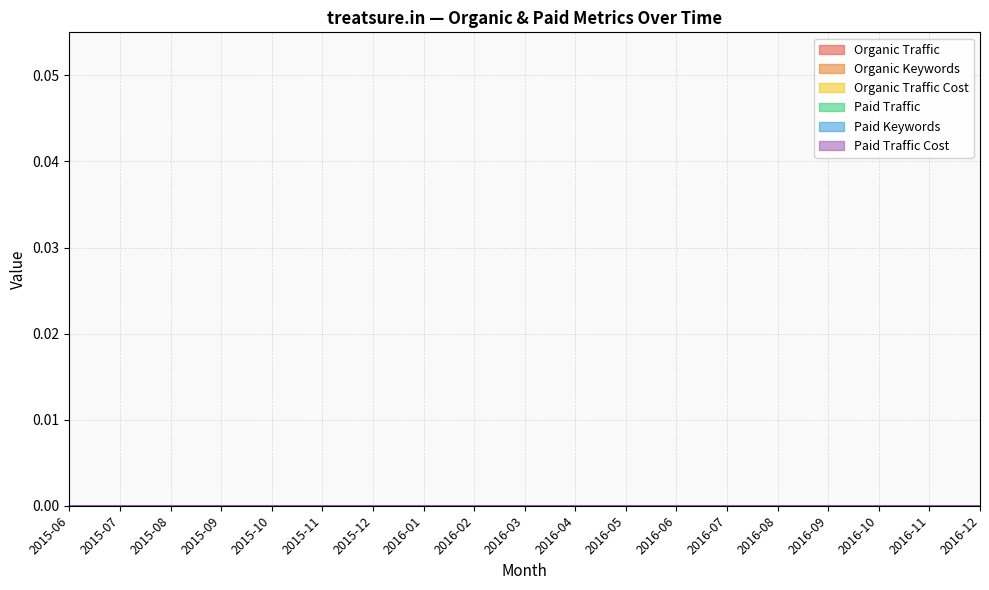

What are all the series names shown in the legend?

Organic Traffic, Organic Keywords, Organic Traffic Cost, Paid Traffic, Paid Keywords, Paid Traffic Cost